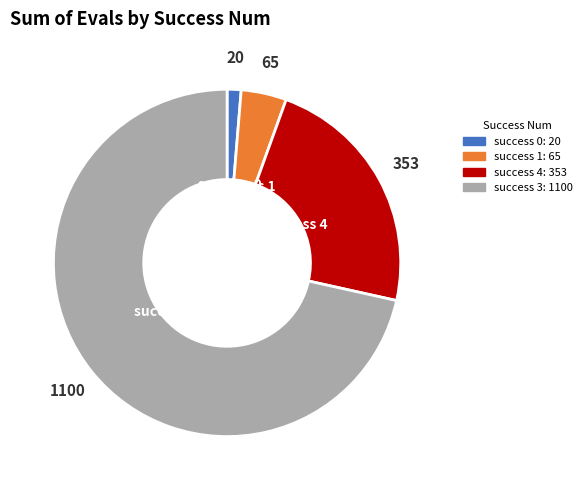

Between success 4 and success 0, which is larger?

success 4